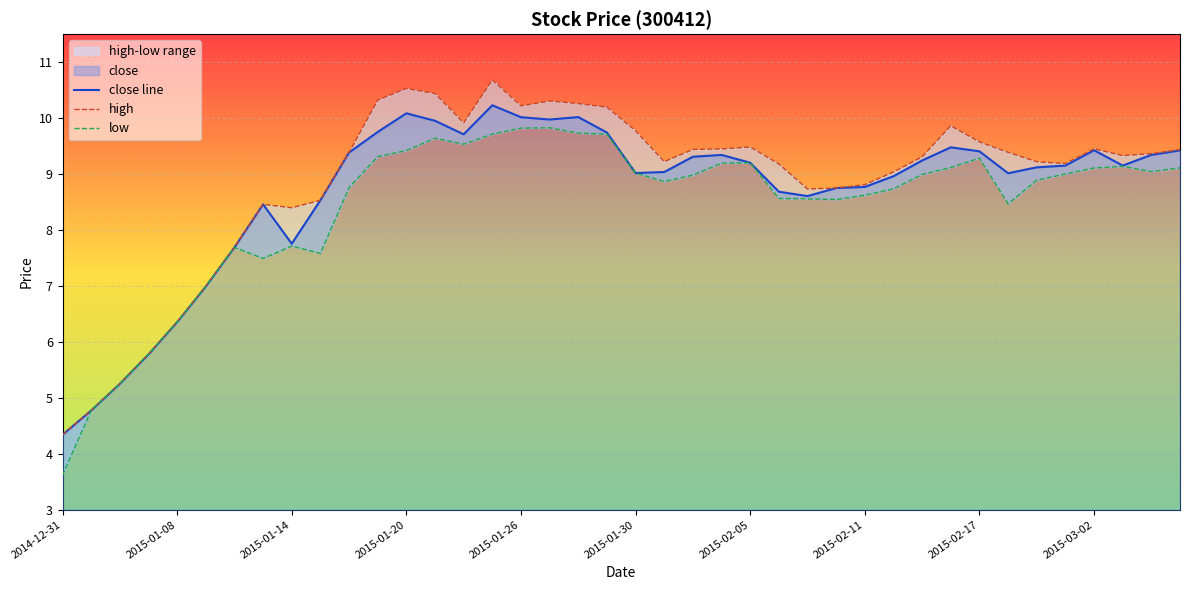

Between 2015-02-12 and 2015-02-03, which is larger?

2015-02-03